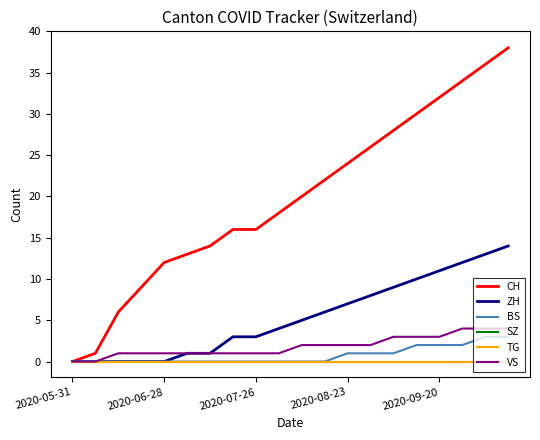

Does the chart have visible grid lines?

No